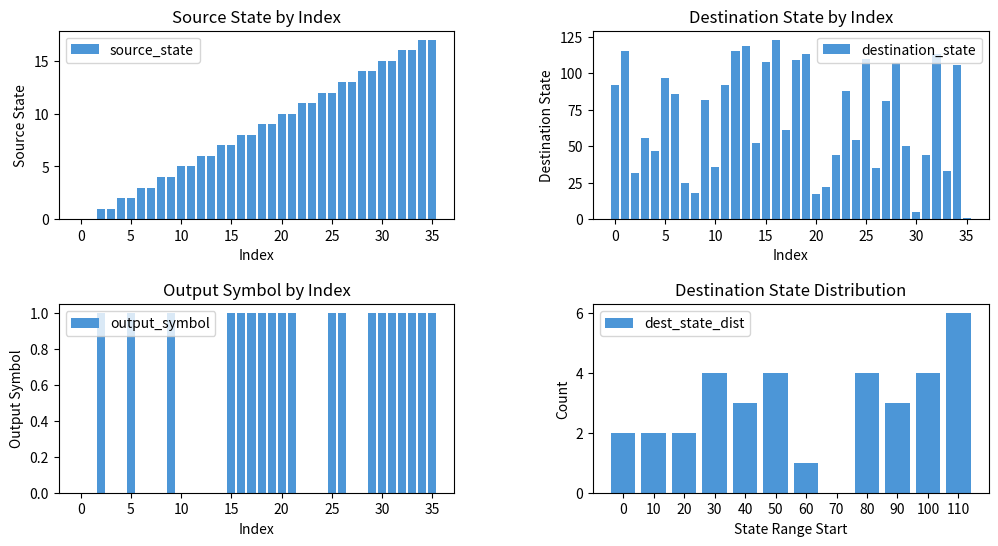

Count the output_symbol values in the range 0 to 1.

36